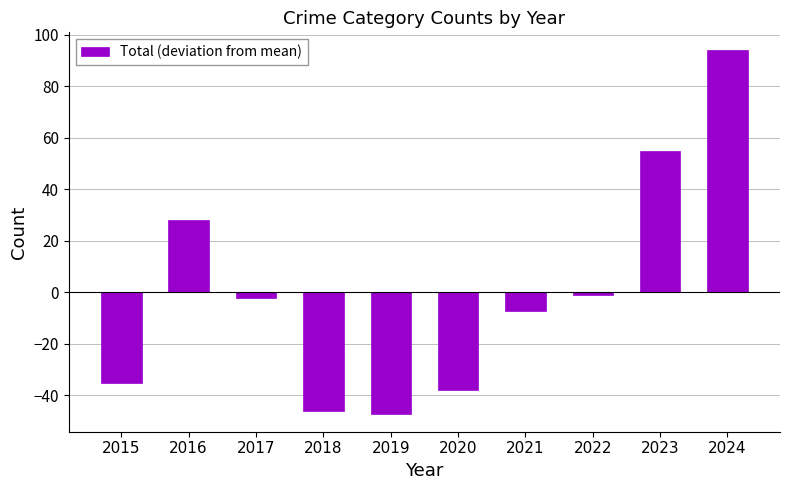

Which label corresponds to the largest value in the chart?

2024